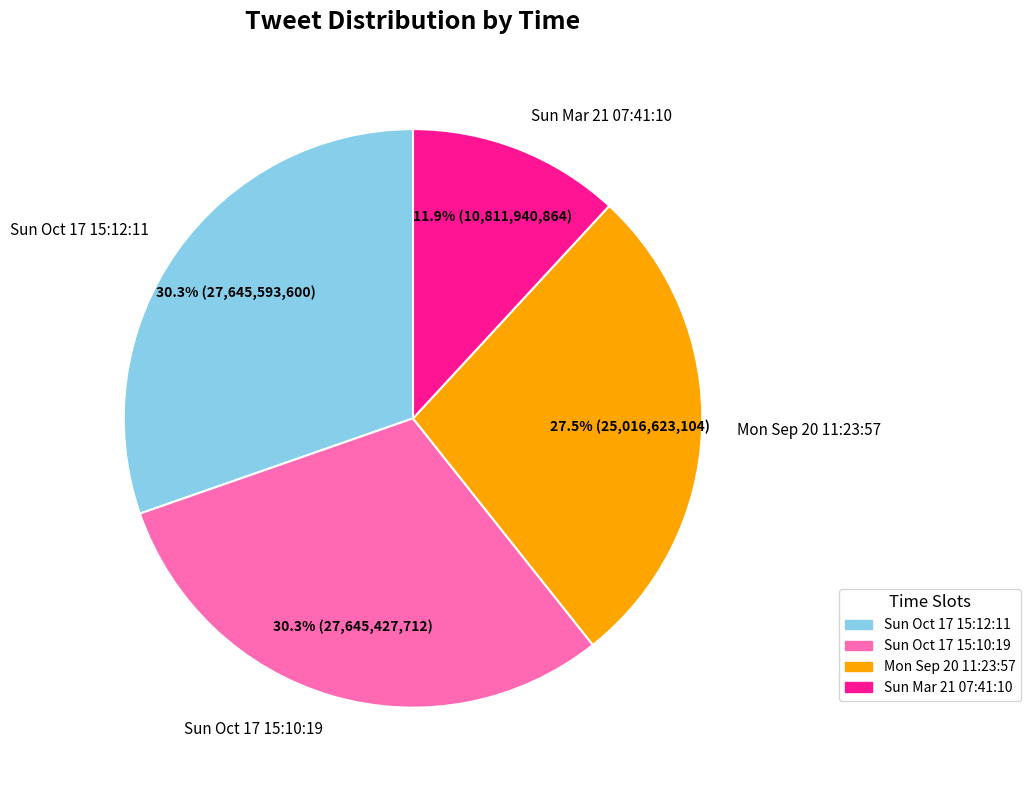

Which has a higher value, Sun Mar 21 07:41:10 or Sun Oct 17 15:12:11?

Sun Oct 17 15:12:11